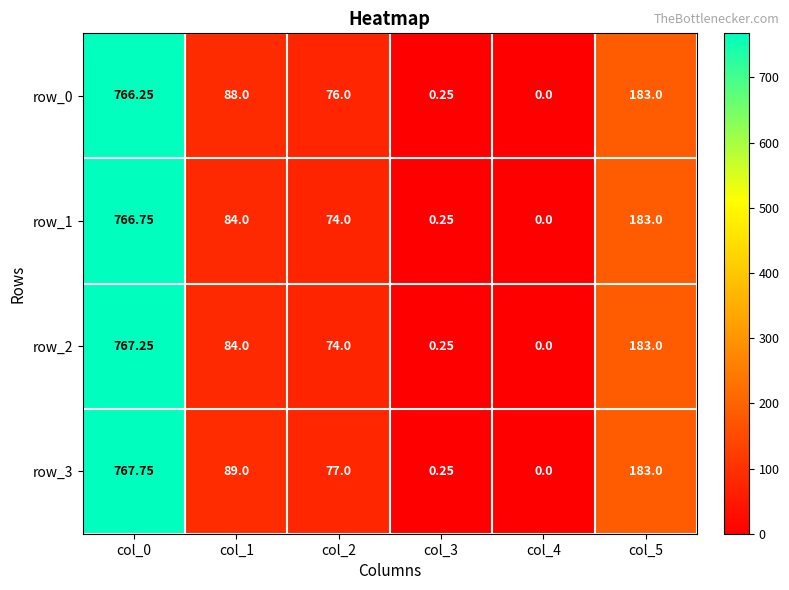

What is the average value of the row_3 series?

186.2